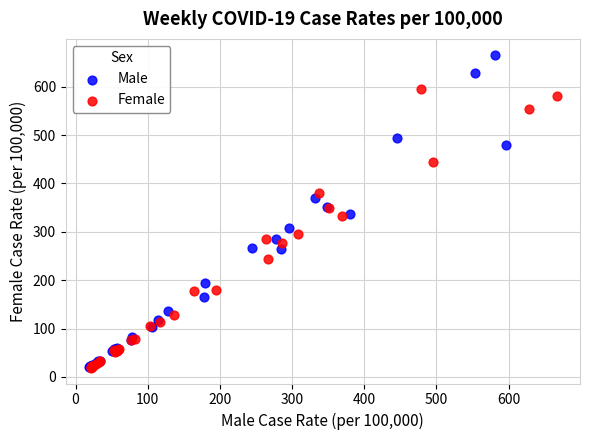

Which series has the largest Y range (max minus min)?

Male